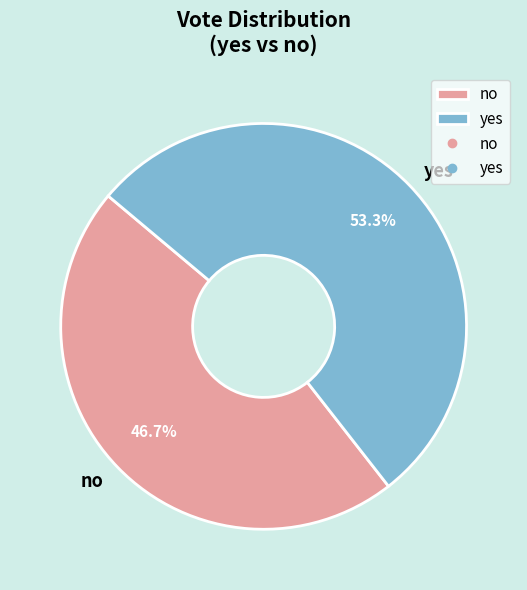

Count the number of slices in the pie.

2